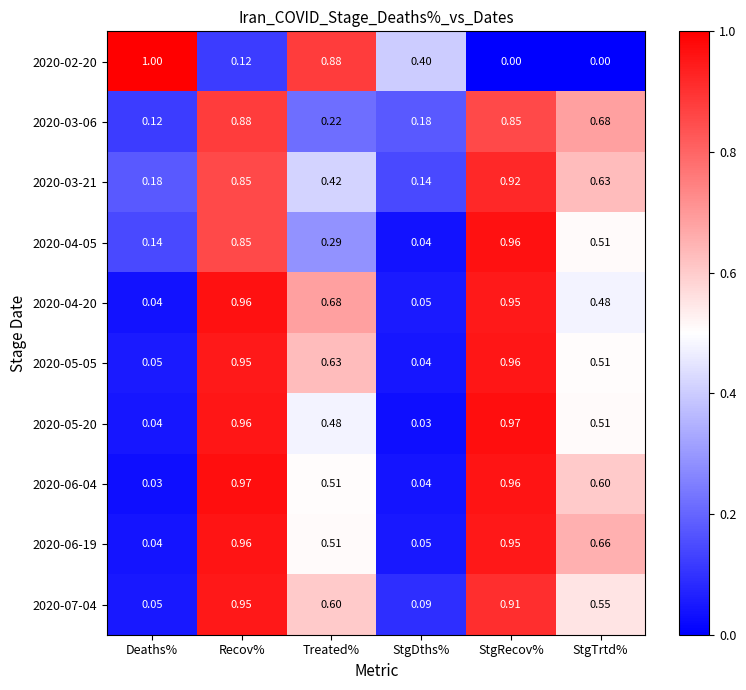

Rank the categories by 2020-06-19 value from lowest to highest.

Deaths%, StgDths%, Treated%, StgTrtd%, StgRecov%, Recov%